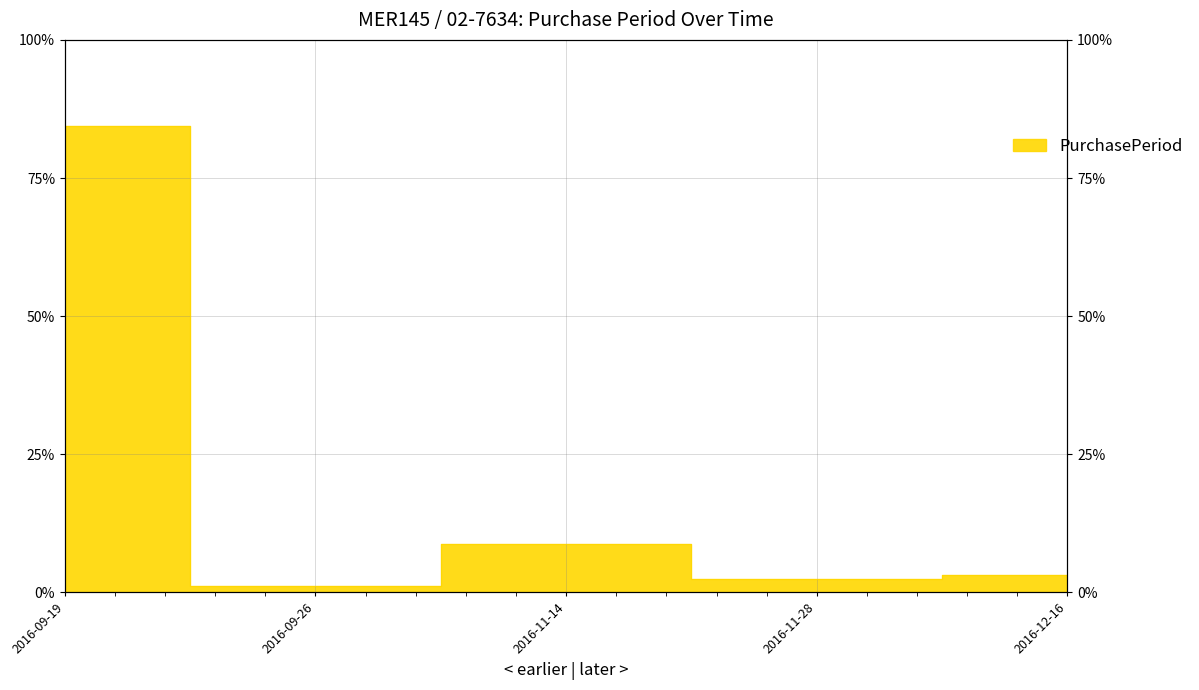

What is the difference between the values at 2016-12-16 and 2016-11-14?

5.5